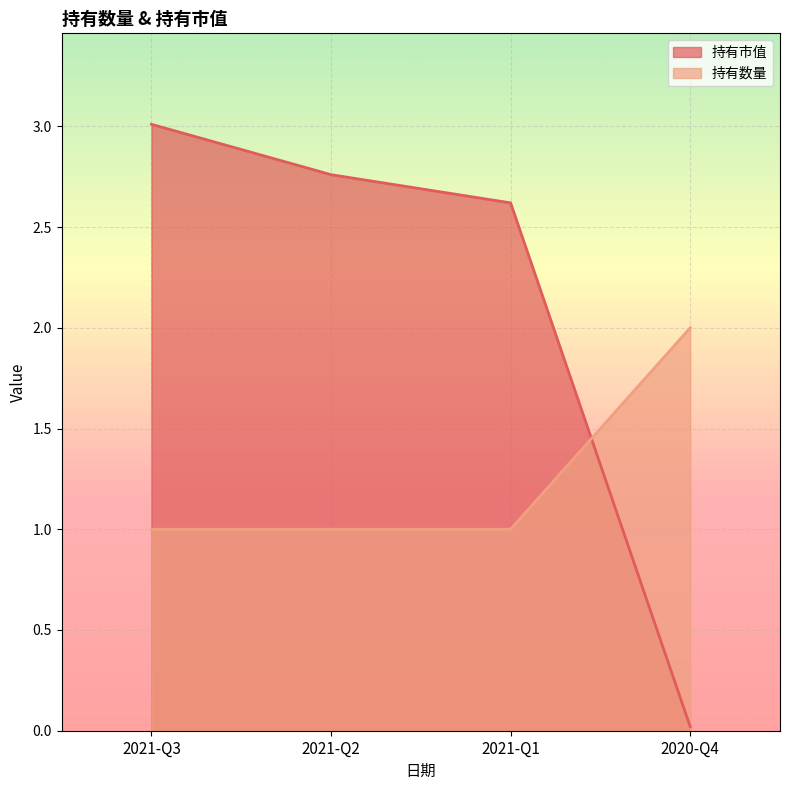

Is it true that 持有数量 equals 1.0 at 2021-Q2?

True